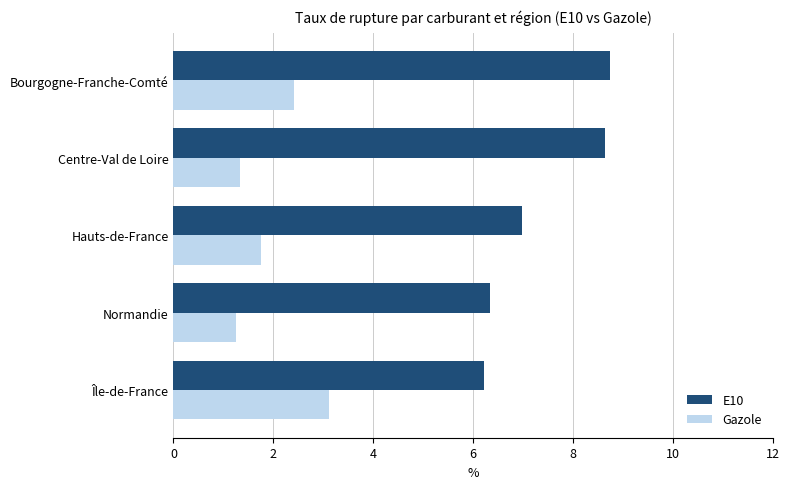

Which series has the widest spread of values?

E10